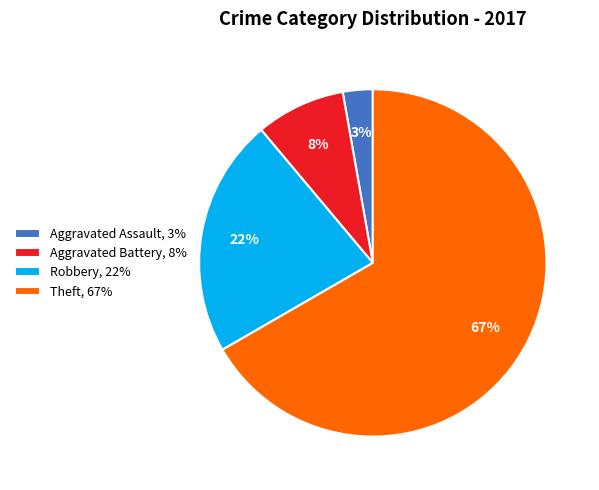

True or false: Robbery, 22% accounts for 22% of the total.

True